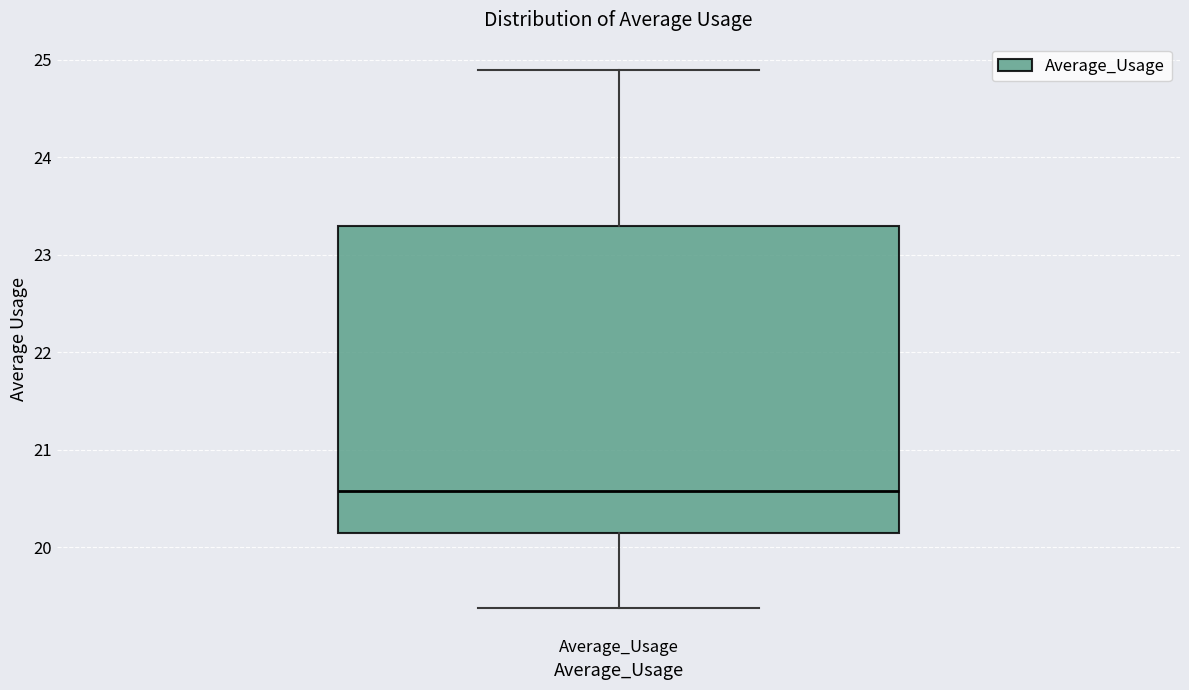

Where is the lower edge of the box for Average_Usage on the y-axis? The values are not printed on the chart, so give them approximately, as read against the axis.

20.1